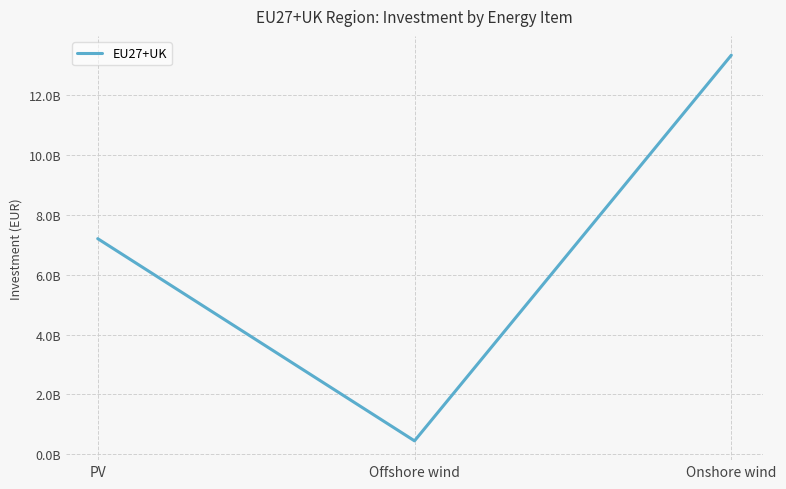

Reading left to right, what are all the values shown in this chart?

7210886422.4	449538980.1	13346239590.2